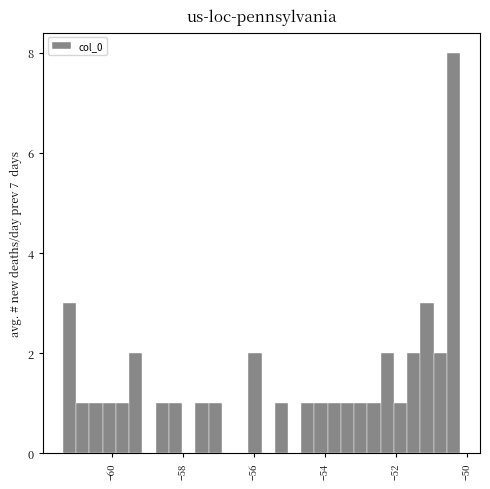

Read against the x-axis, roughly where is the centre of the tallest bar?

-50.4